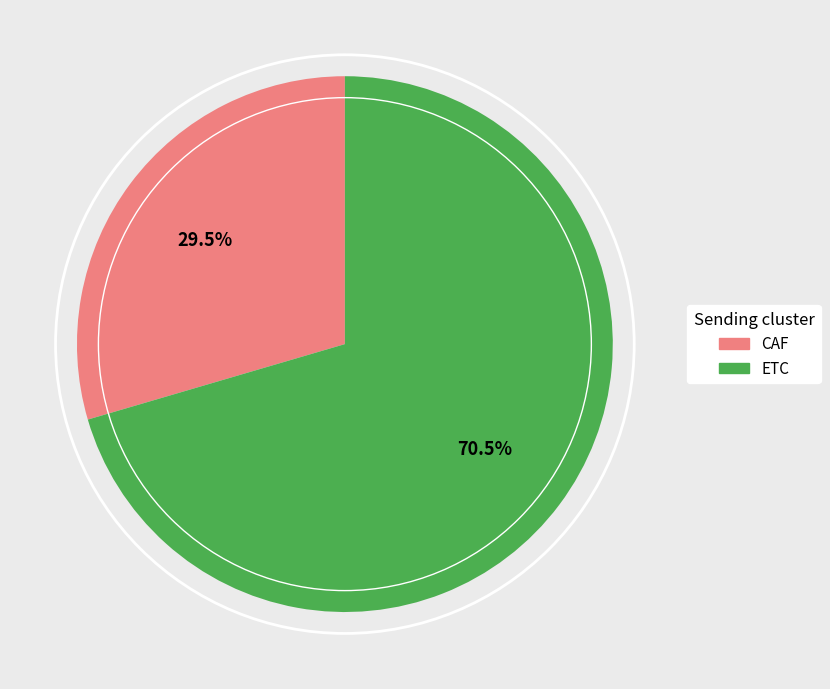

Rank the categories by value from lowest to highest.

CAF, ETC